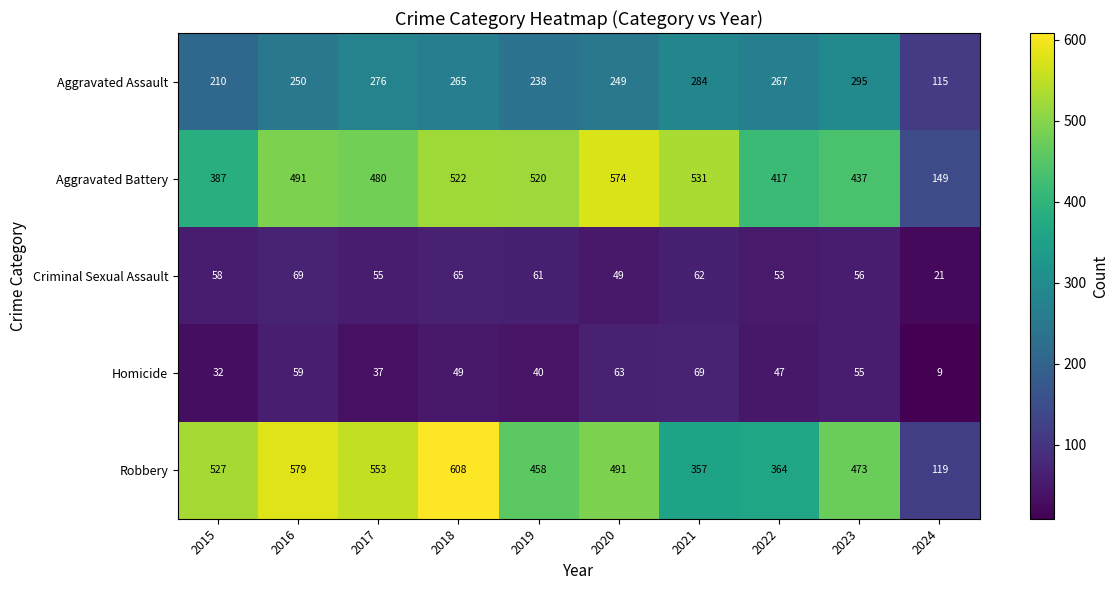

What is the total value across all series at 2022?

1148